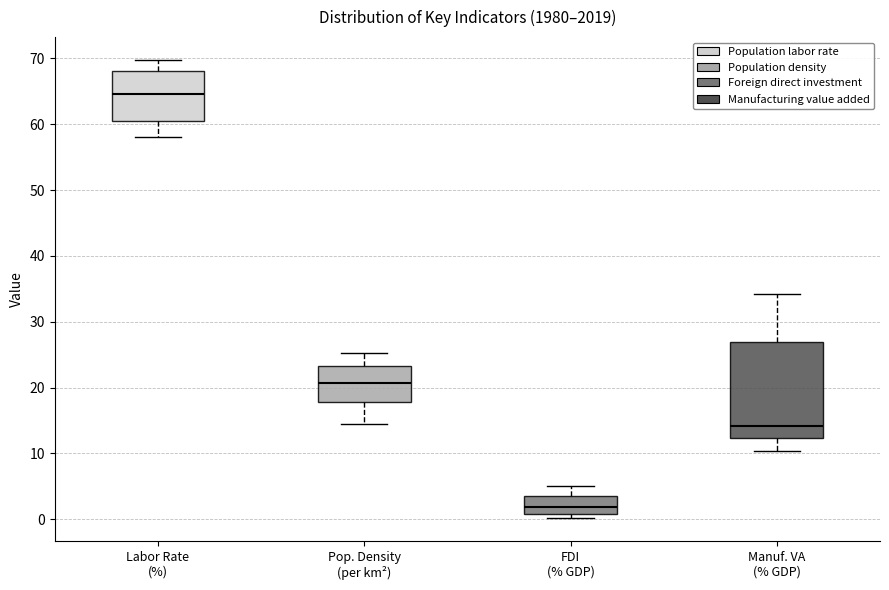

Comparing the boxes themselves (not the whiskers), which one is the tallest?

Manuf. VA (% GDP)